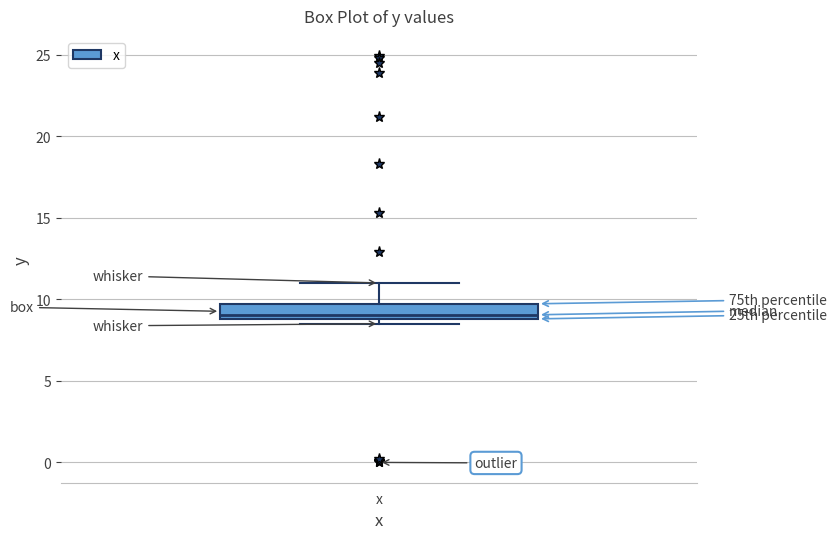

Read this box plot against the y-axis: the position of the median line, the range covered by the box, and the ends of both whiskers. The values are not printed on the chart, so give them approximately, as read against the axis.

median 9.0 (just above the box's lower edge), box 9.0 to 9.5, whiskers 8.5 to 11.0